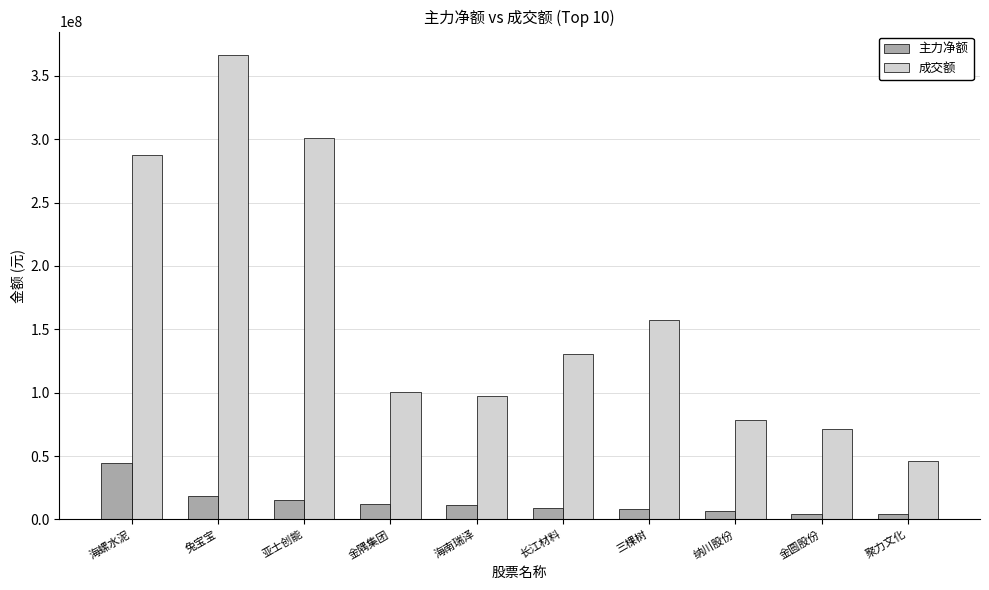

What is the spread (max minus min) of values at 金圆股份?

66465669